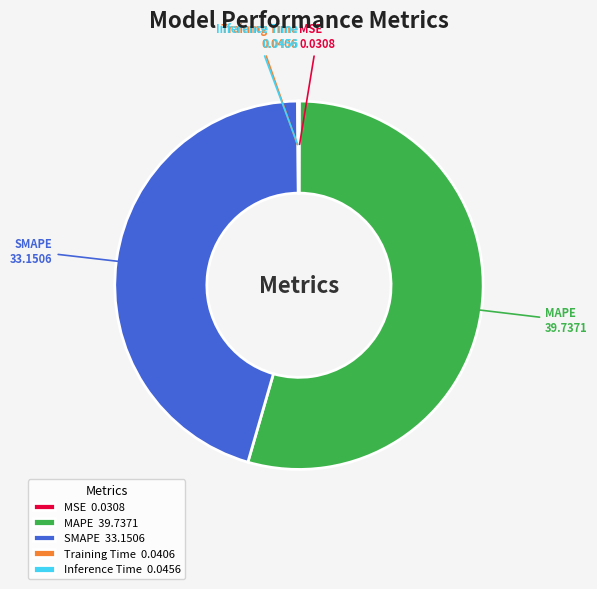

Does MAPE 39.7371 represent more than half of the total?

Yes